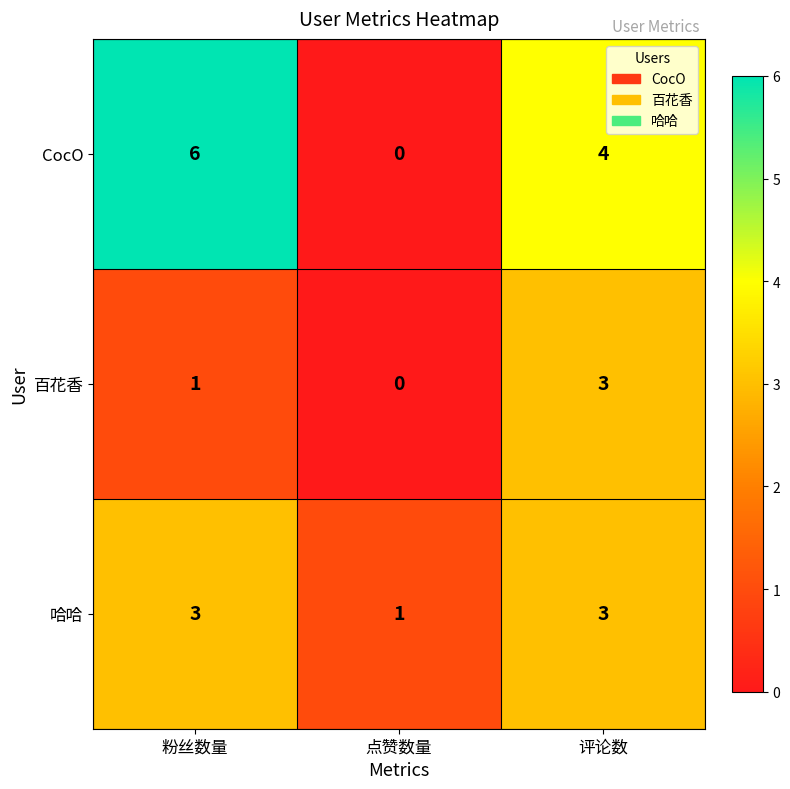

Which category has the lowest value in the CocO series?

点赞数量